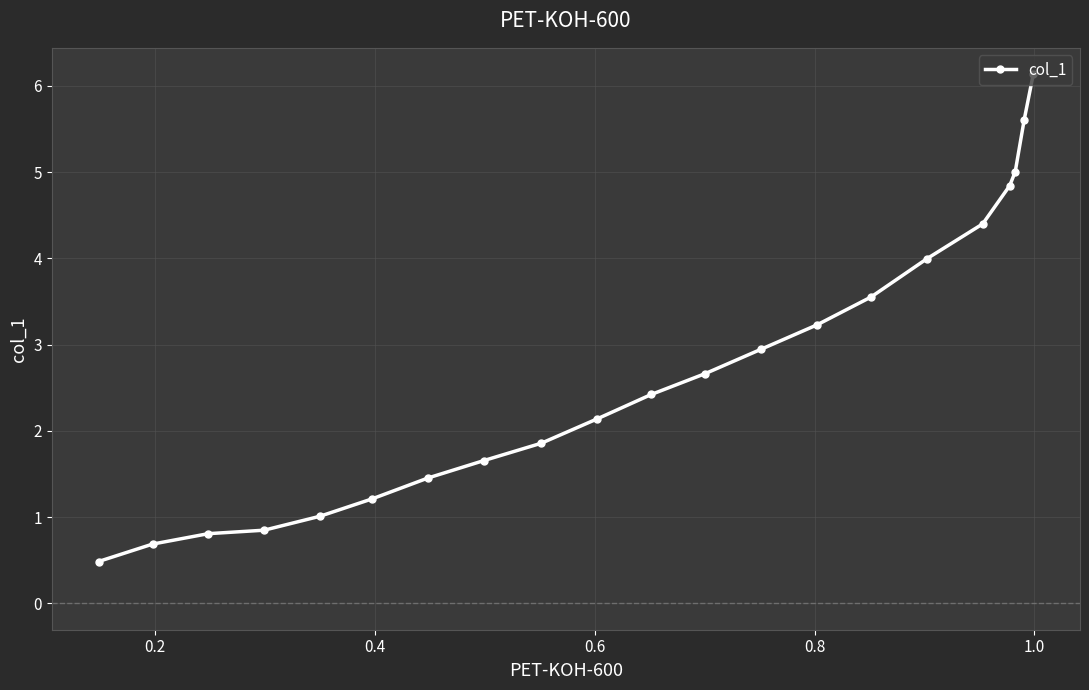

What is the value of the 17th point from the left?

4.4